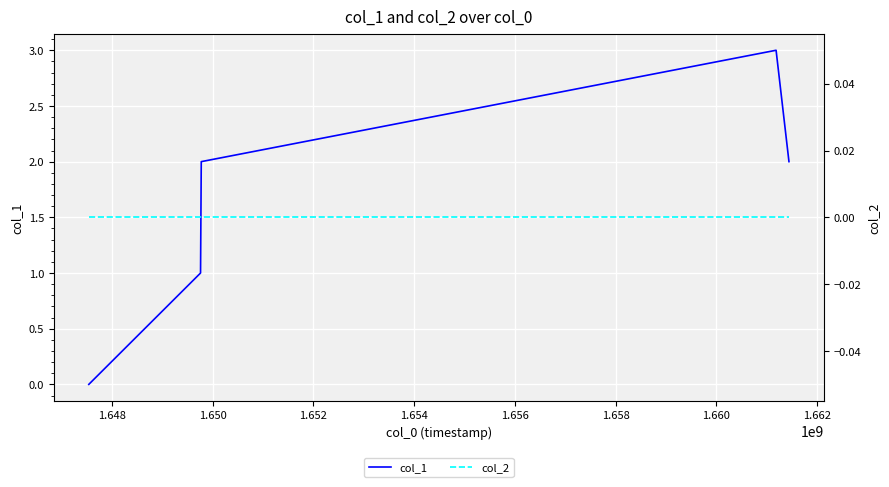

At 1.648, list the series in order from largest to smallest.

col_1, col_2